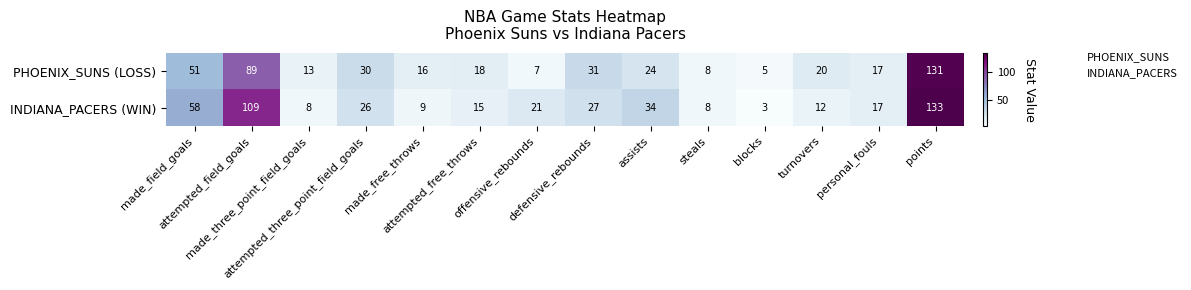

What is the maximum value shown in the chart?

133